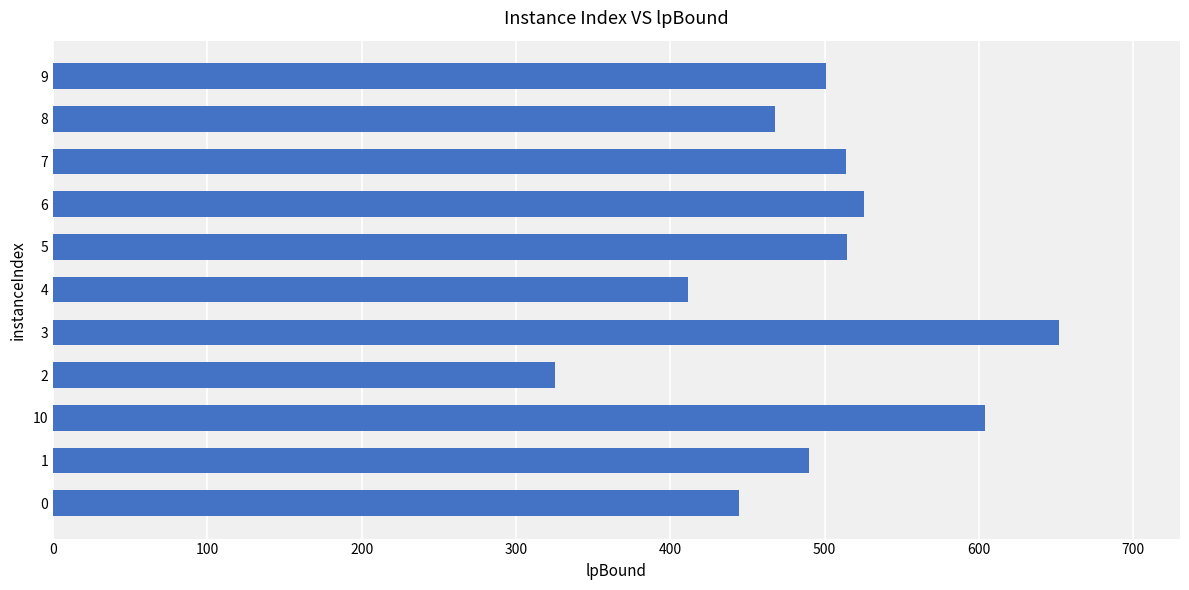

What is the difference between the values at 9 and 0?

56.6